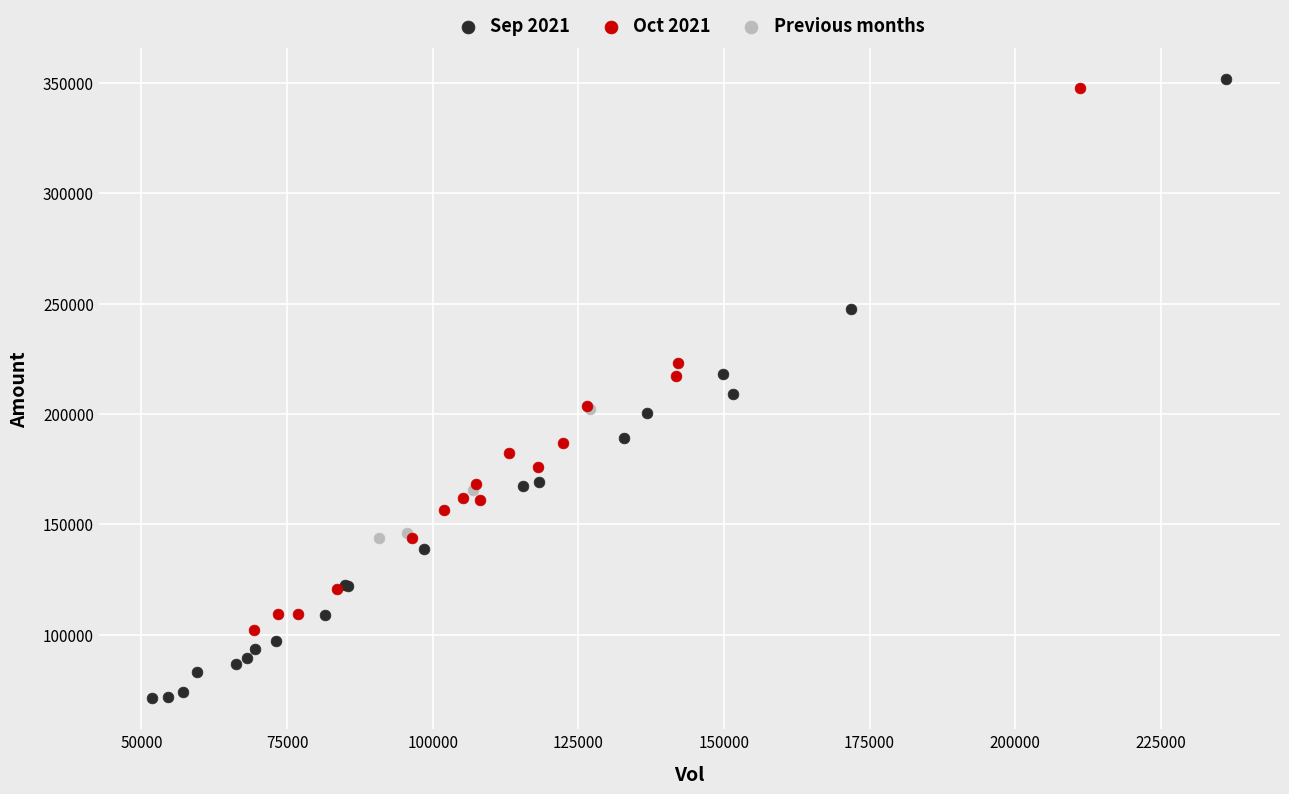

Which series contains the lowest Y value?

Sep 2021